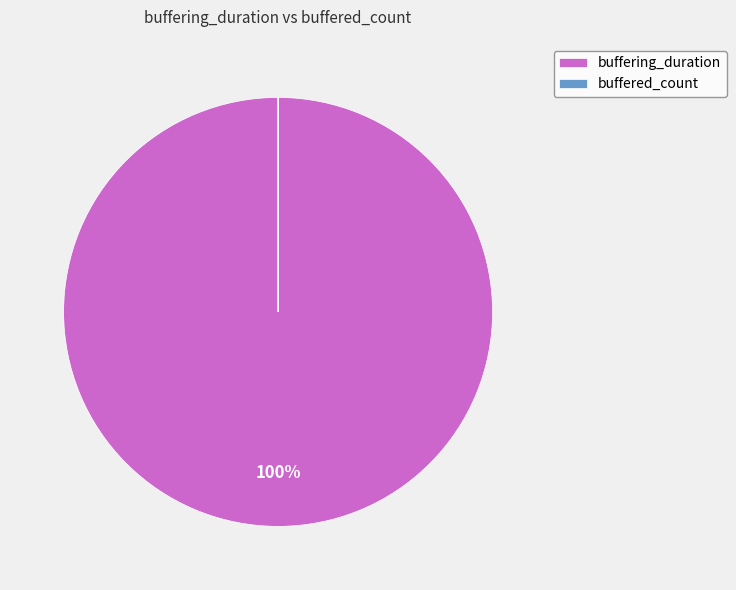

What is the majority slice?

buffering_duration